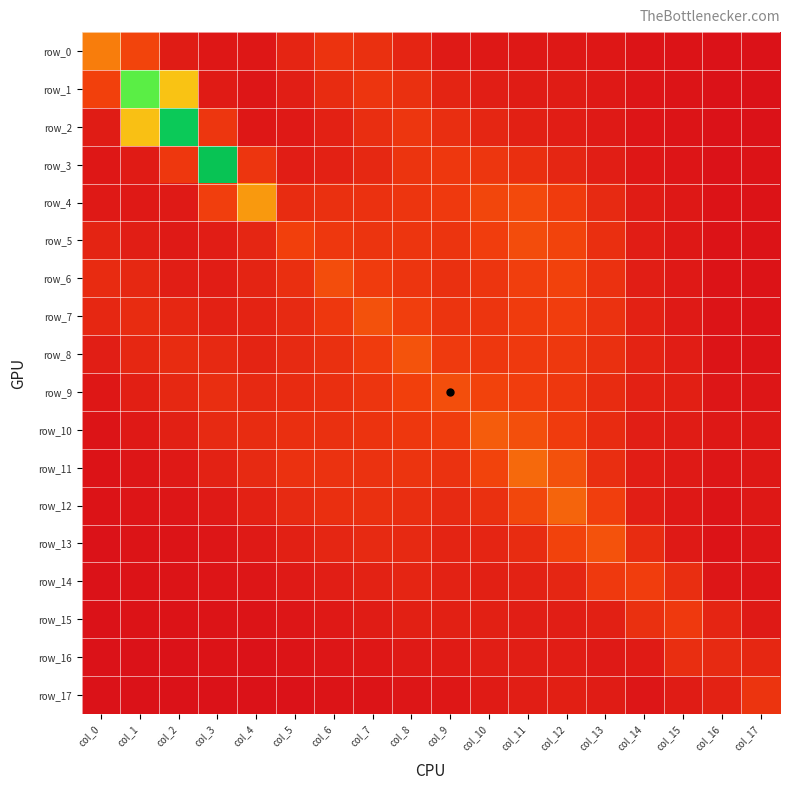

Reading right to left, transcribe all the data shown in this chart.

row_0: 0.2	0.1	0.2	0.2	0.3	0.3	0.3	0.3	0.3	0.6	0.9	0.9	0.6	0.3	0.3	0.4	1.3	2.2
row_1: 0.2	0.1	0.2	0.2	0.3	0.4	0.4	0.4	0.6	0.9	1.0	0.8	0.4	0.2	0.3	3.4	6.3	1.2
row_2: 0.2	0.1	0.2	0.2	0.3	0.4	0.5	0.6	0.8	1.0	0.8	0.5	0.3	0.3	1.0	7.4	3.3	0.4
row_3: 0.2	0.1	0.2	0.3	0.4	0.6	0.8	1.0	1.0	0.9	0.7	0.5	0.4	1.0	7.6	1.0	0.4	0.3
row_4: 0.2	0.2	0.3	0.4	0.7	1.1	1.4	1.3	1.1	1.0	0.9	0.8	0.7	2.6	1.2	0.3	0.3	0.3
row_5: 0.2	0.2	0.3	0.4	0.8	1.3	1.4	1.1	0.9	1.0	0.9	1.0	1.2	0.6	0.4	0.3	0.4	0.6
row_6: 0.2	0.2	0.3	0.4	0.9	1.2	1.2	1.0	0.9	1.0	1.1	1.4	0.8	0.6	0.4	0.4	0.6	0.7
row_7: 0.2	0.2	0.3	0.5	0.9	1.1	1.1	1.0	0.9	1.2	1.5	1.0	0.7	0.5	0.5	0.6	0.7	0.6
row_8: 0.2	0.2	0.4	0.5	0.8	1.0	1.1	1.0	1.1	1.5	1.1	0.8	0.7	0.6	0.7	0.7	0.6	0.4
row_9: 0.2	0.2	0.4	0.5	0.7	1.0	1.1	1.2	1.4	1.2	1.0	0.8	0.7	0.7	0.8	0.7	0.4	0.3
row_10: 0.3	0.3	0.4	0.4	0.7	1.1	1.5	1.6	1.1	1.0	0.9	0.8	0.8	0.8	0.7	0.5	0.3	0.2
row_11: 0.3	0.2	0.3	0.4	0.8	1.5	1.8	1.3	0.9	0.9	0.9	0.9	0.9	0.7	0.5	0.3	0.2	0.2
row_12: 0.3	0.2	0.3	0.4	1.2	1.8	1.3	0.8	0.7	0.8	0.8	0.8	0.7	0.5	0.3	0.2	0.2	0.2
row_13: 0.2	0.2	0.3	0.8	1.5	1.2	0.8	0.6	0.6	0.7	0.7	0.6	0.5	0.3	0.2	0.2	0.2	0.1
row_14: 0.2	0.2	0.8	1.1	1.0	0.6	0.5	0.5	0.5	0.6	0.5	0.4	0.3	0.2	0.2	0.2	0.2	0.1
row_15: 0.3	0.6	1.1	0.8	0.5	0.4	0.4	0.5	0.5	0.5	0.4	0.3	0.2	0.2	0.2	0.2	0.2	0.1
row_16: 0.6	0.7	0.8	0.3	0.3	0.4	0.4	0.4	0.3	0.3	0.3	0.2	0.2	0.2	0.2	0.2	0.1	0.1
row_17: 0.9	0.5	0.4	0.2	0.4	0.5	0.4	0.3	0.3	0.2	0.2	0.2	0.2	0.1	0.1	0.1	0.1	0.1